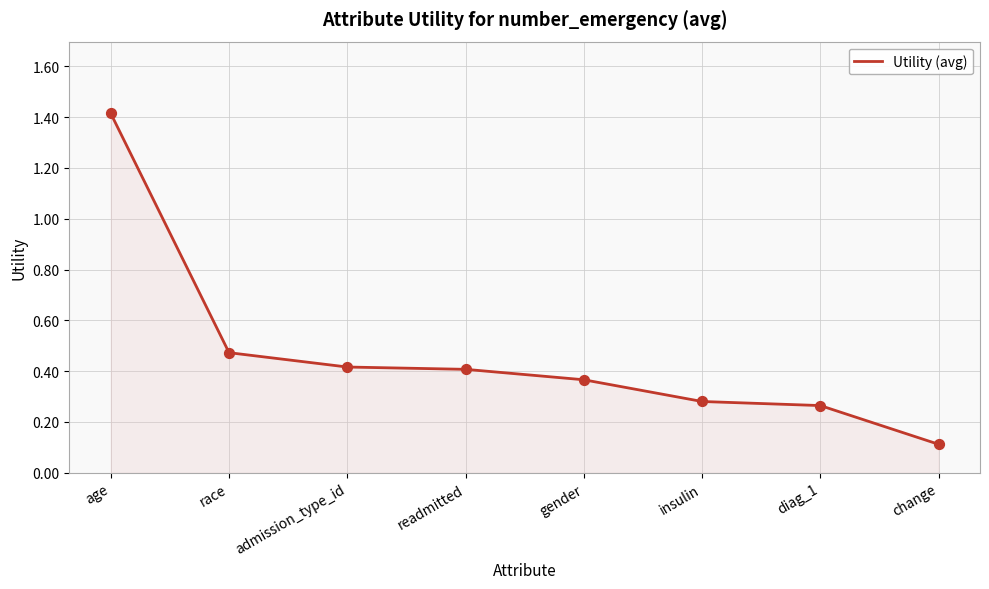

What is the change in value from race to admission_type_id?

-0.1